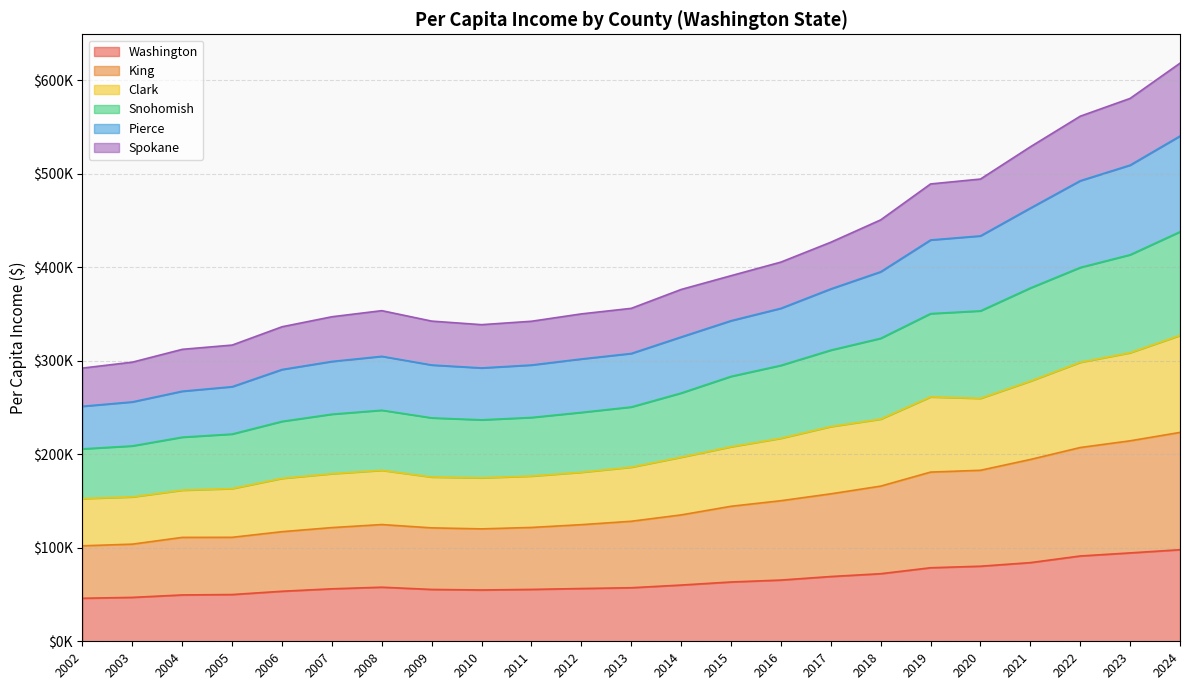

What are all the series names shown in the legend?

Washington, King, Clark, Snohomish, Pierce, Spokane